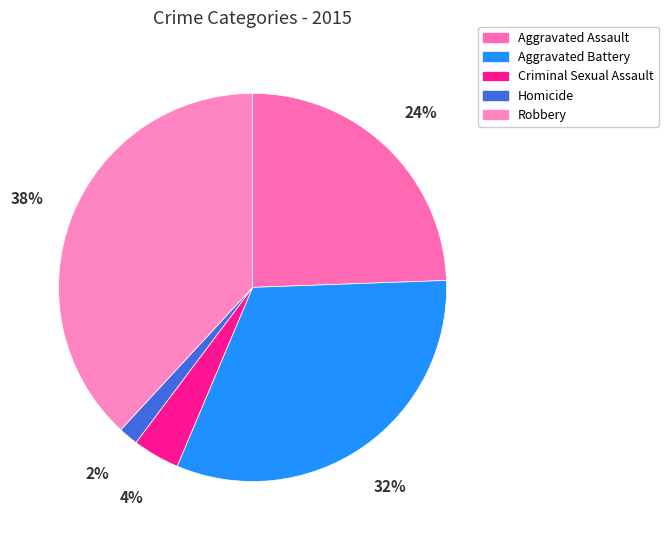

To the nearest percent, what portion does Aggravated Battery represent?

32%